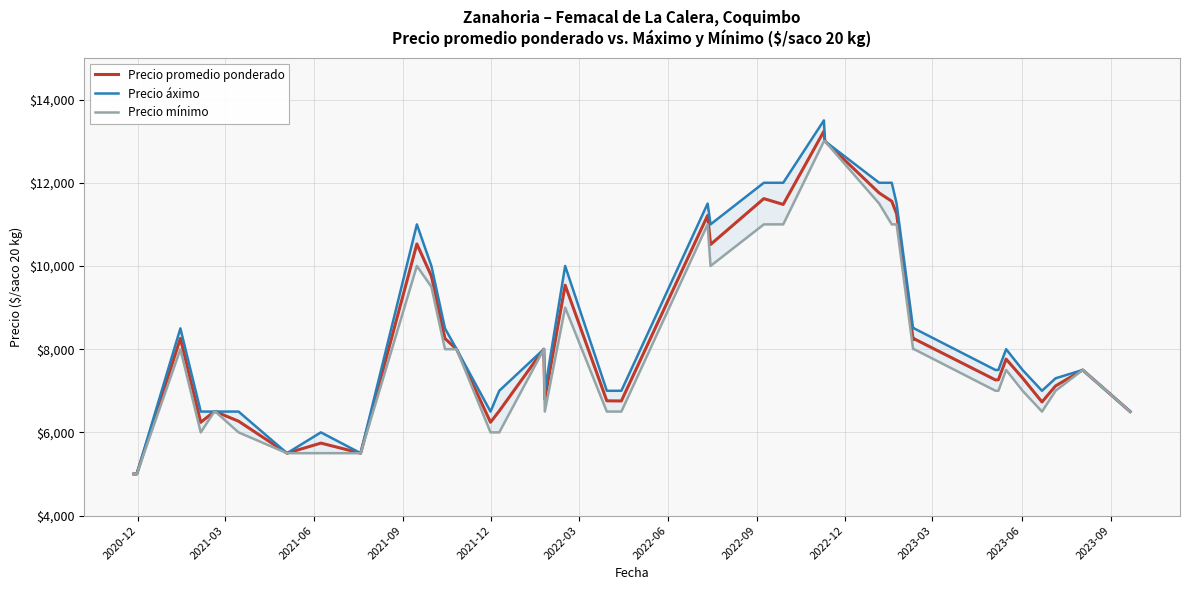

What is the maximum value for Precio promedio ponderado?

13240